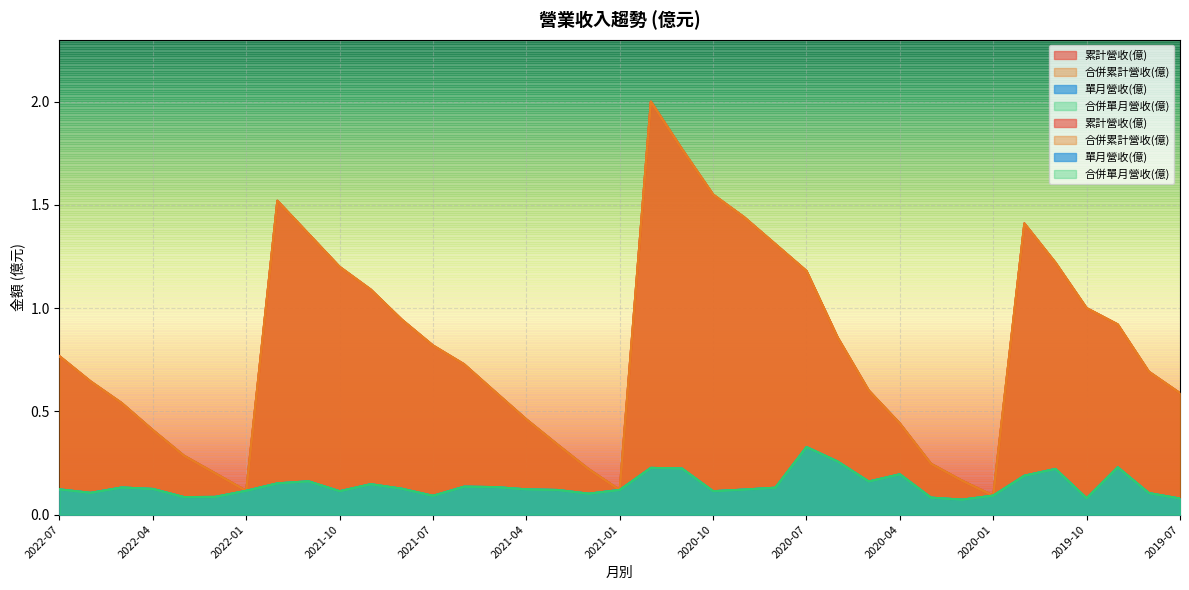

Which has a higher value, 2020-01 or 2021-08?

2021-08